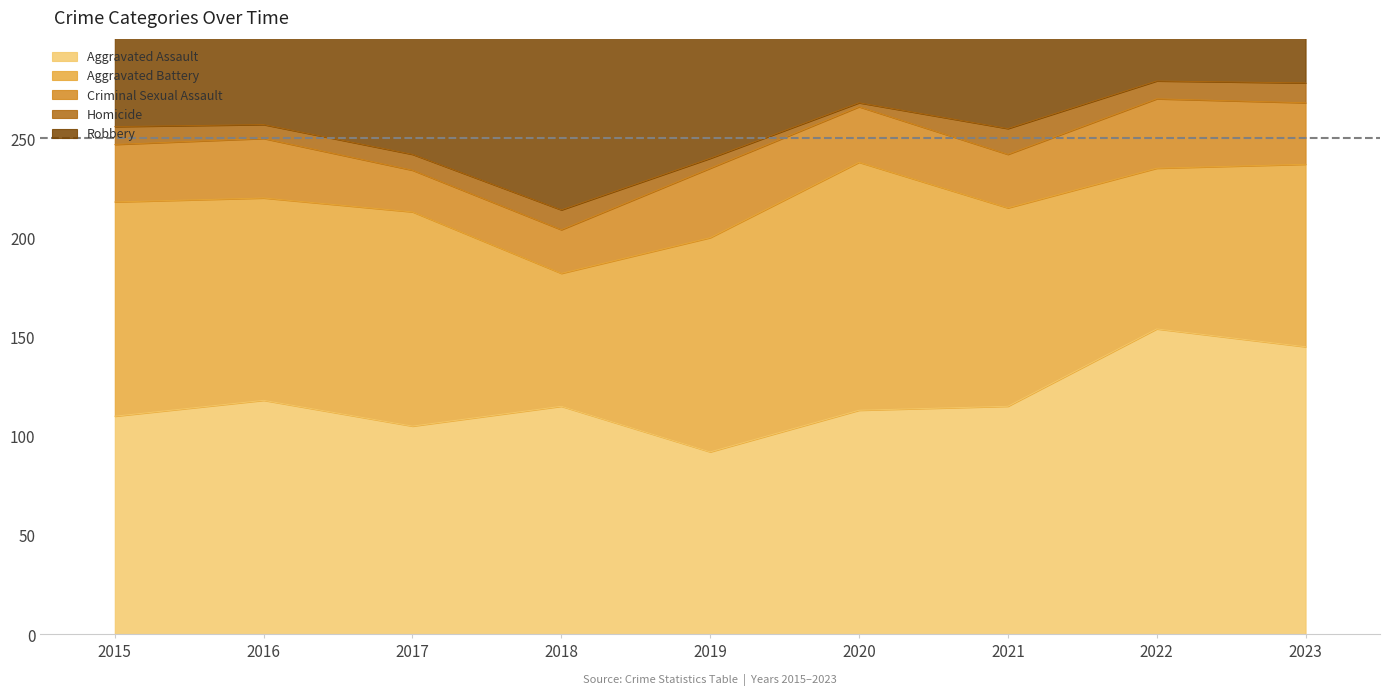

What is the average value of the Aggravated Battery series?

99